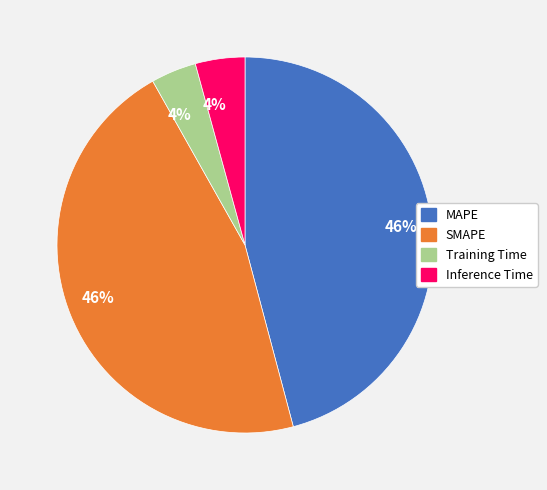

To the nearest percent, what is the difference between the largest and smallest slice percentages?

42%